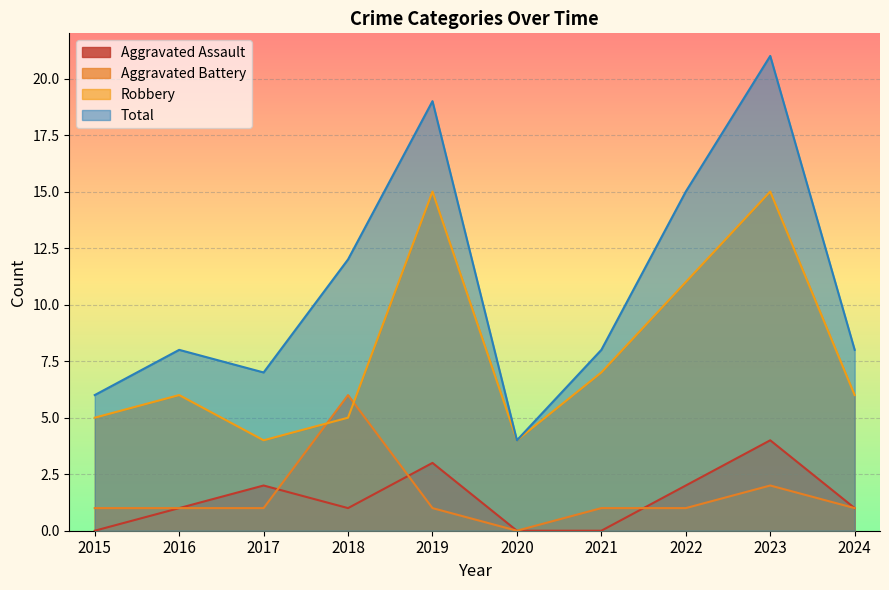

What is the difference between the Total values at 2016 and 2023?

13